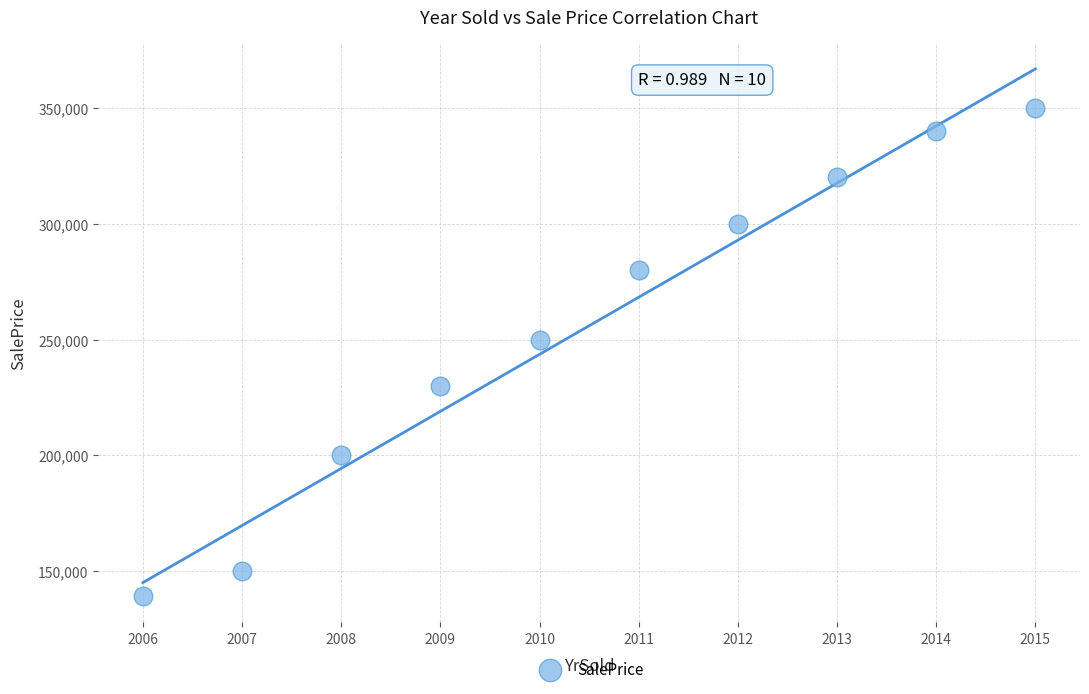

What is the range of X values (max minus min)?

9